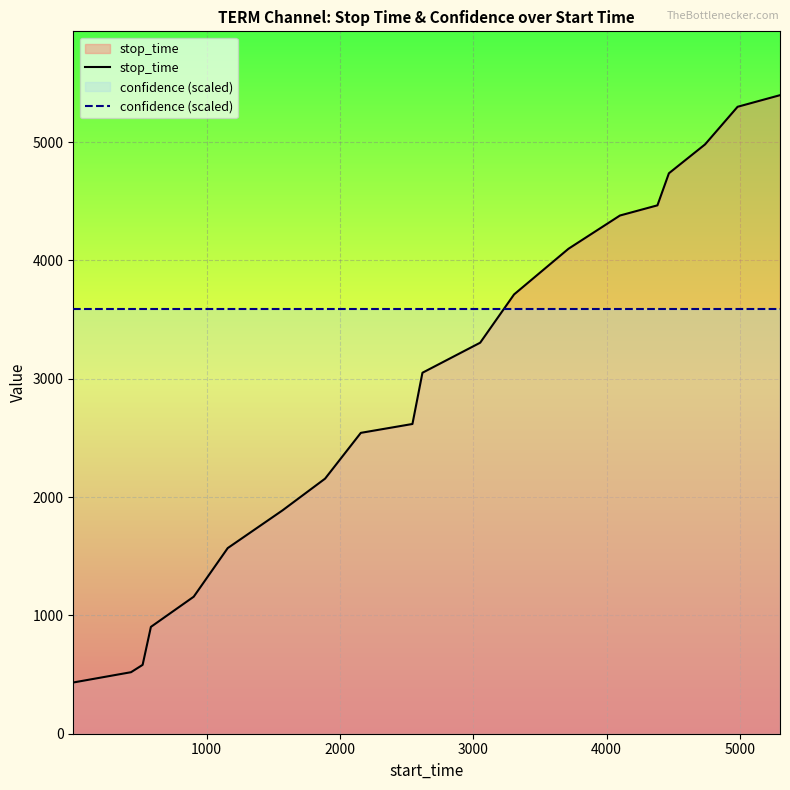

How many intersections are there between stop_time and confidence (scaled)?

1